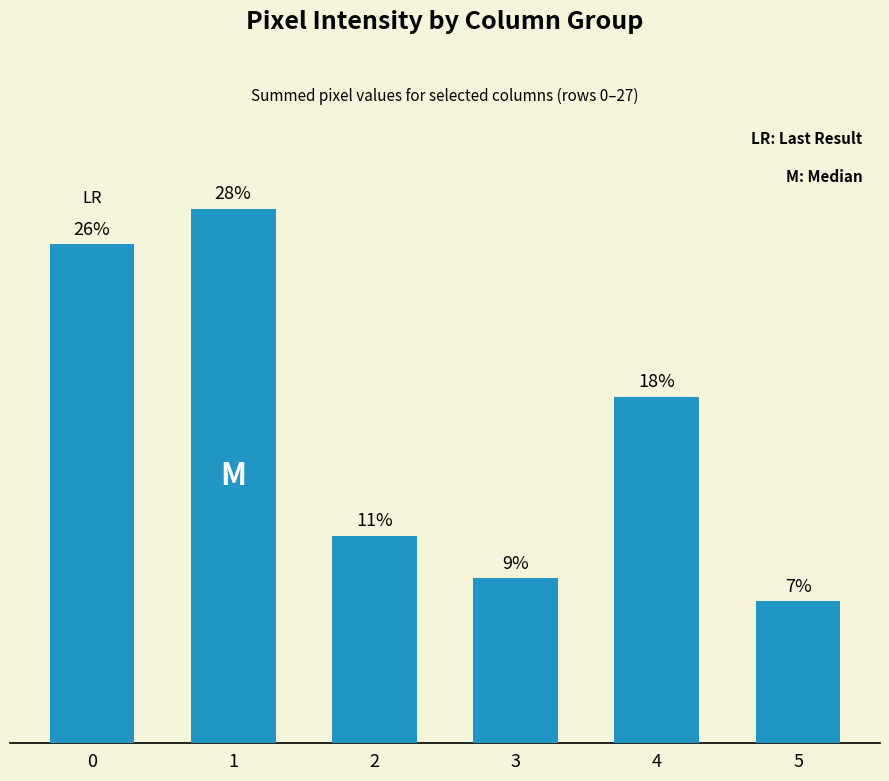

What is the change in value from 0 to 5?

-18.8